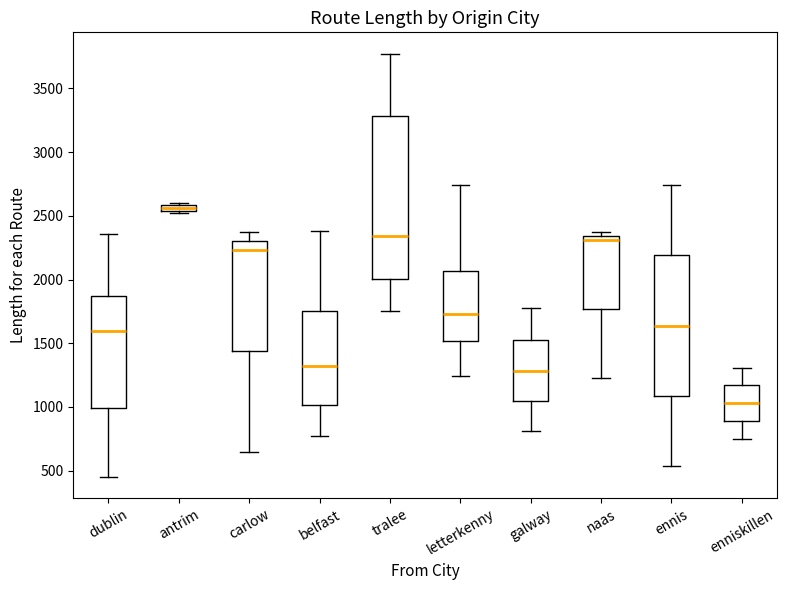

Where is the lower edge of the box for enniskillen on the y-axis? The values are not printed on the chart, so give them approximately, as read against the axis.

900